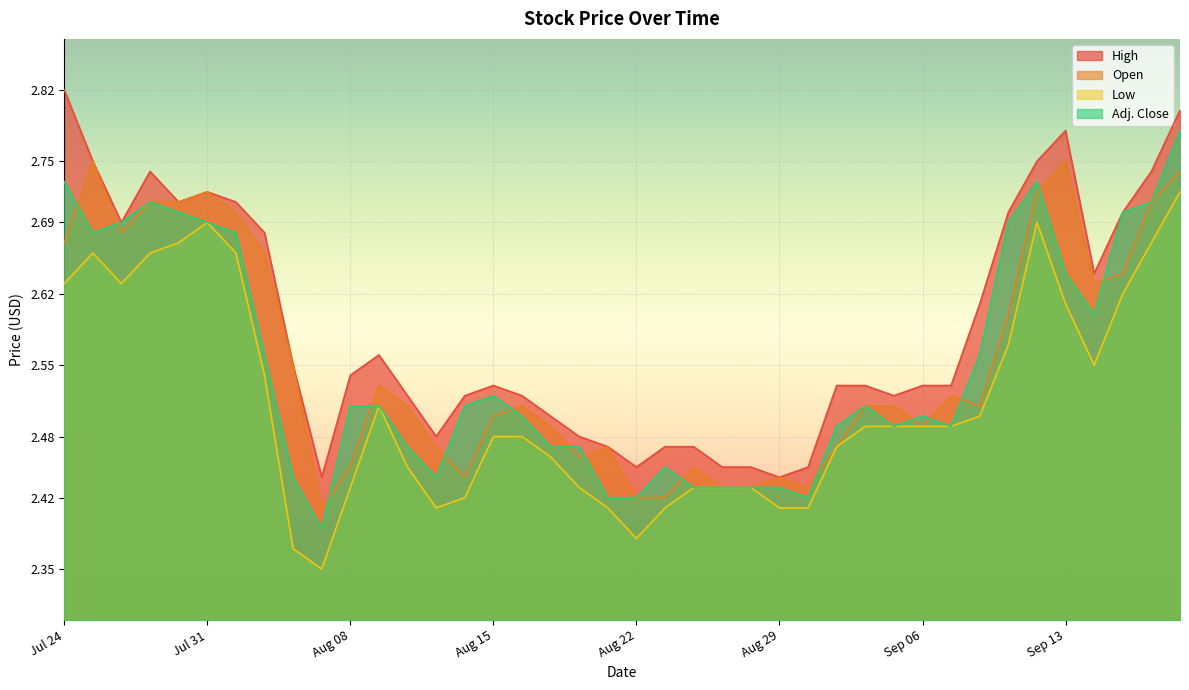

True or false: Low and Open intersect in this chart.

False